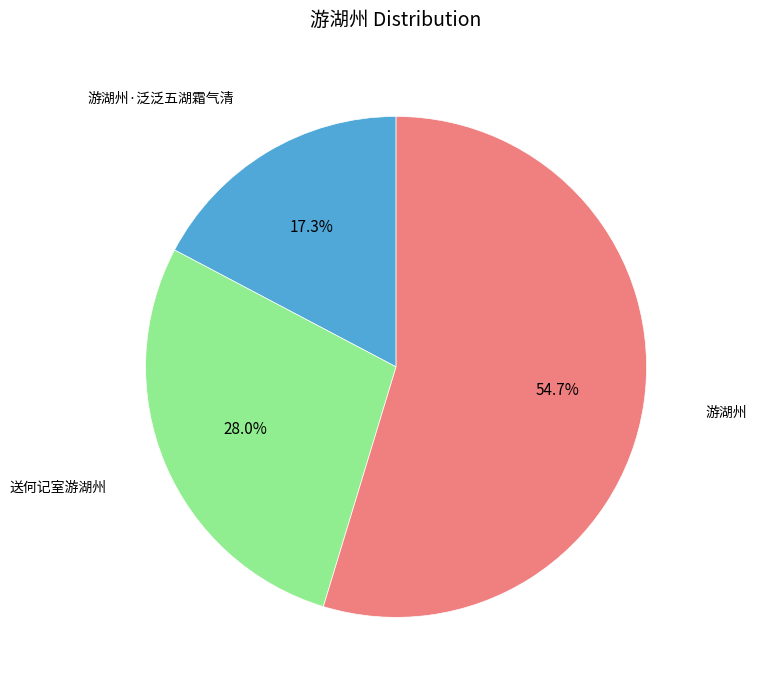

How much of the chart is everything except 游湖州·泛泛五湖霜气清?

82.7%